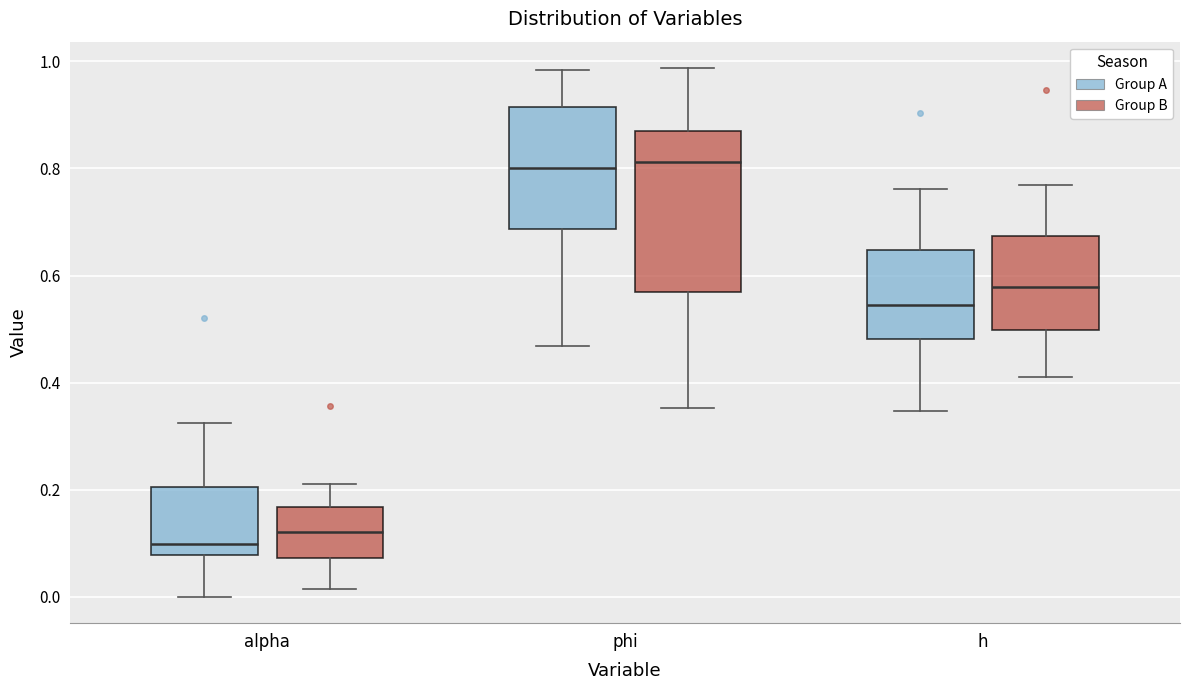

Which box's median line is the lowest?

alpha (Group A)